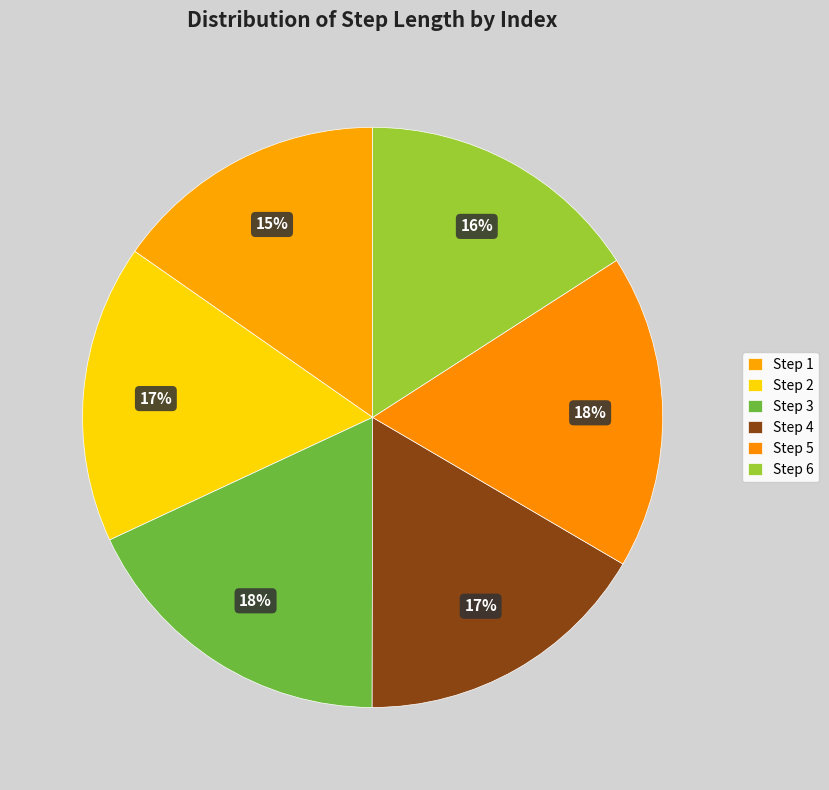

Count the number of slices in the pie.

6